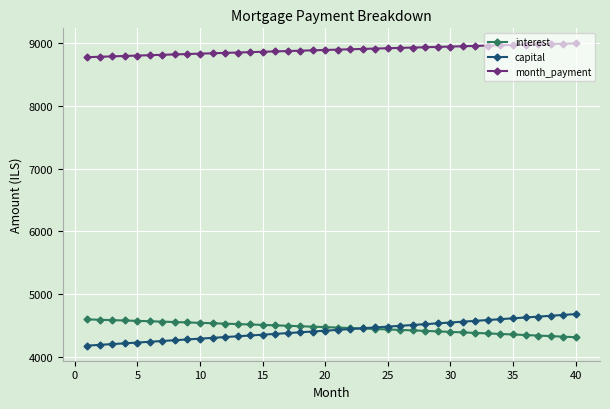

Which series has the largest total across all categories?

month_payment